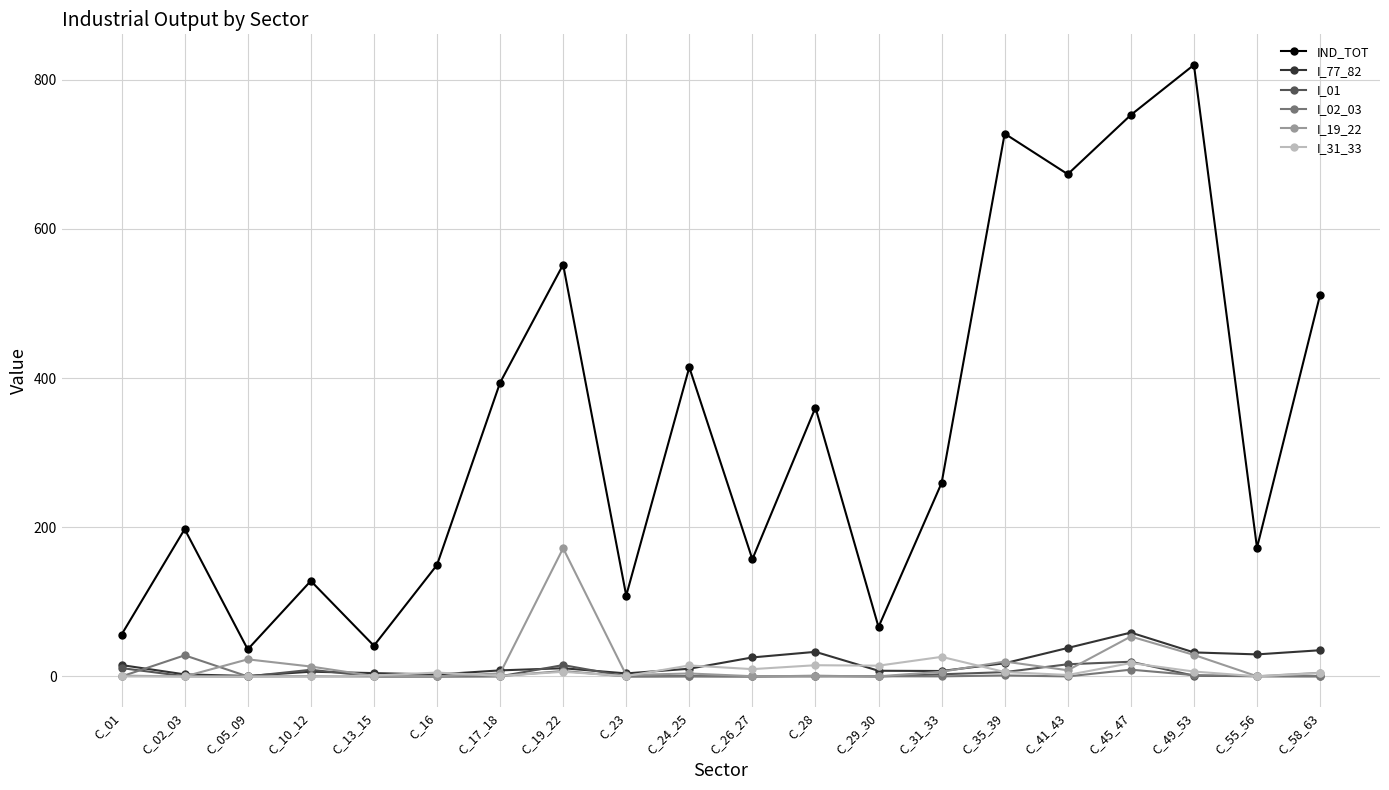

Which series has the widest spread of values?

IND_TOT